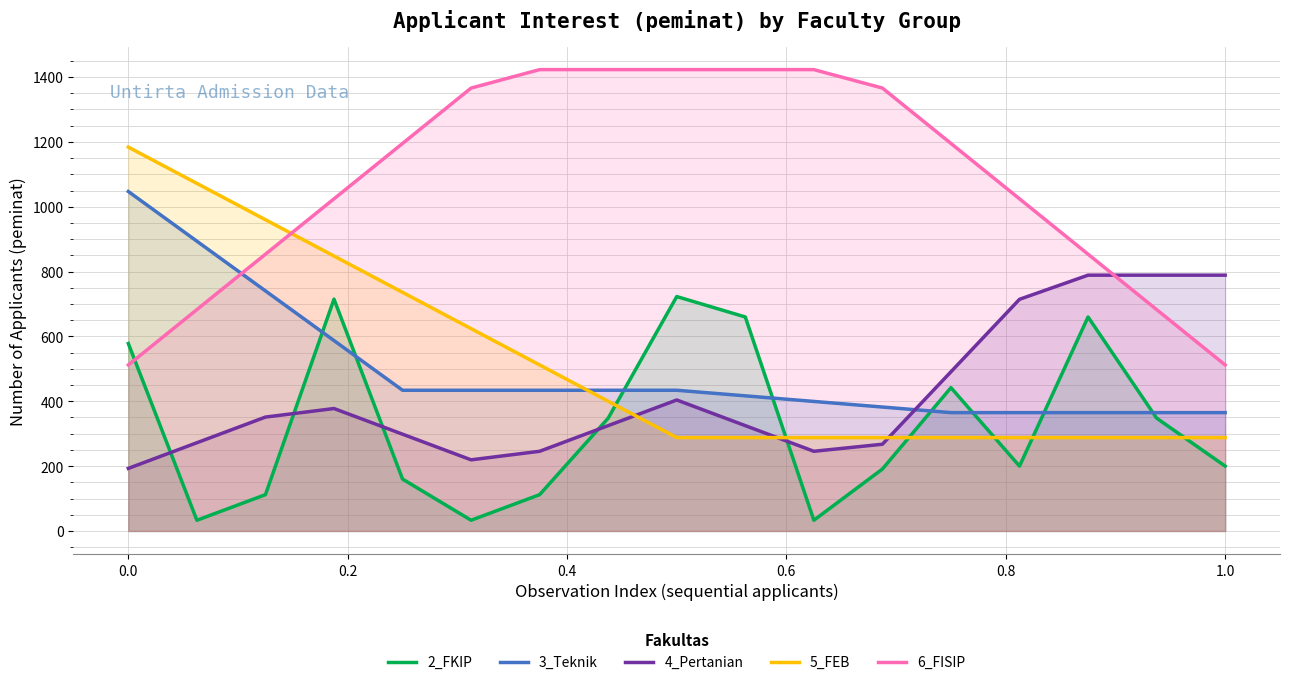

Rank the series by their maximum value, from lowest to highest.

2_FKIP, 4_Pertanian, 3_Teknik, 5_FEB, 6_FISIP